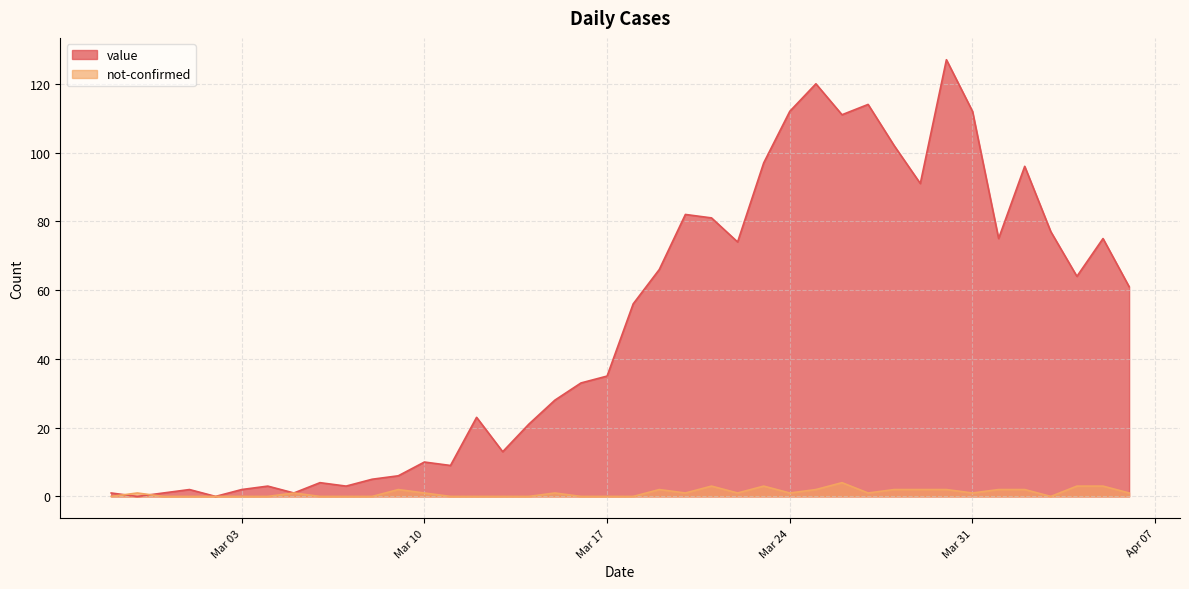

True or false: not-confirmed has more than 2 points higher than both neighbors.

True